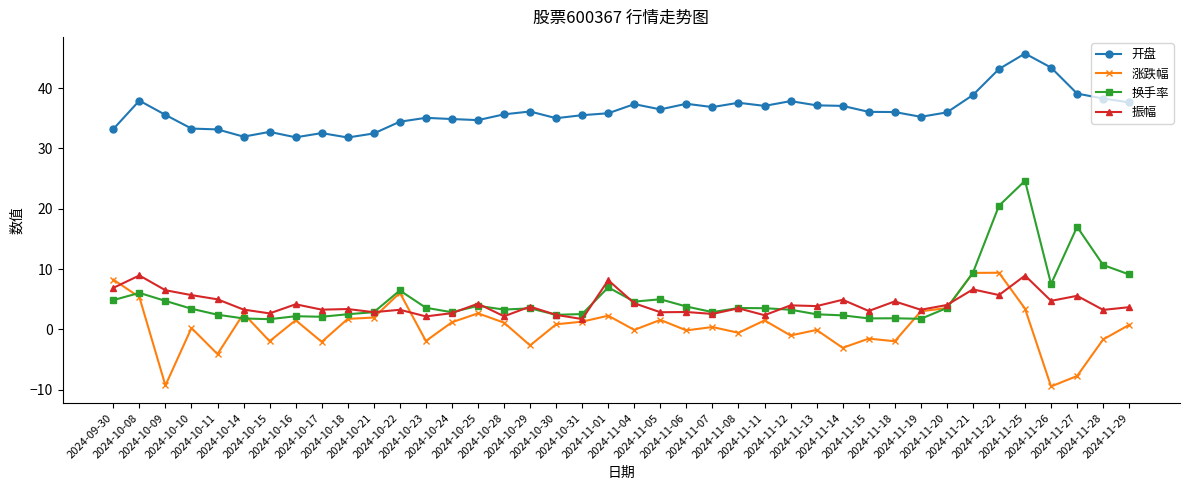

How many data points does each series have?

40